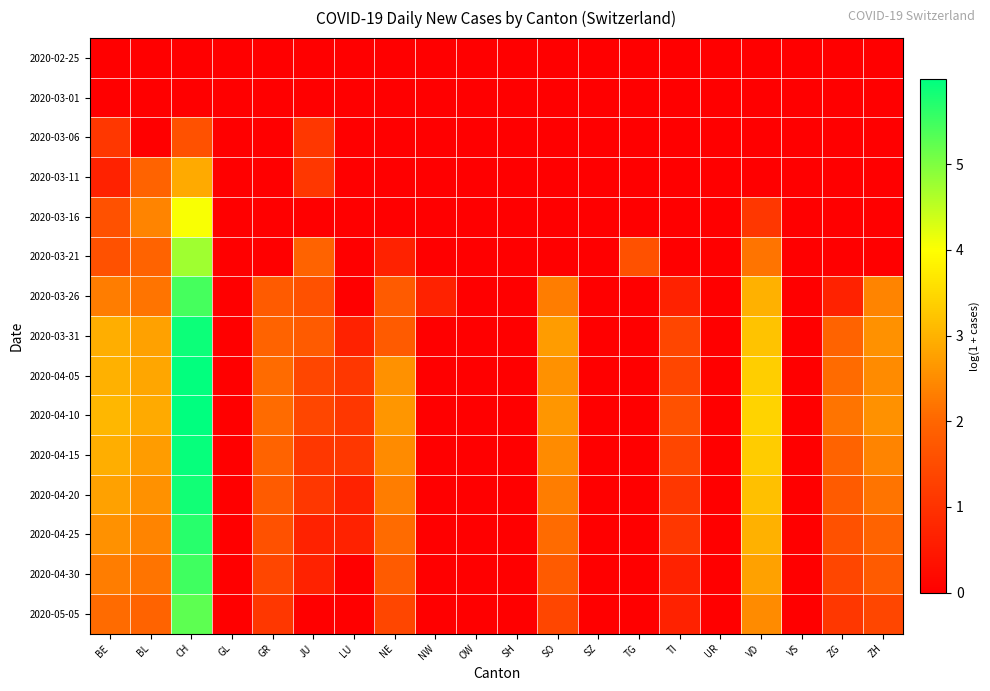

Which series has the largest range (max minus min)?

2020-04-10